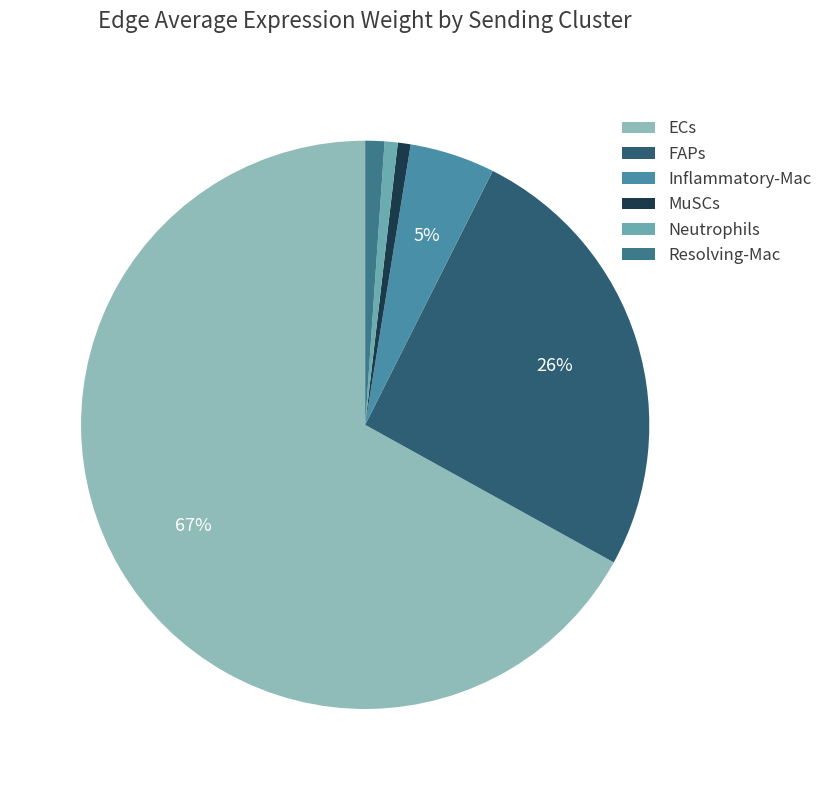

Combined, what portion of the pie is Neutrophils and Inflammatory-Mac?

5.6%